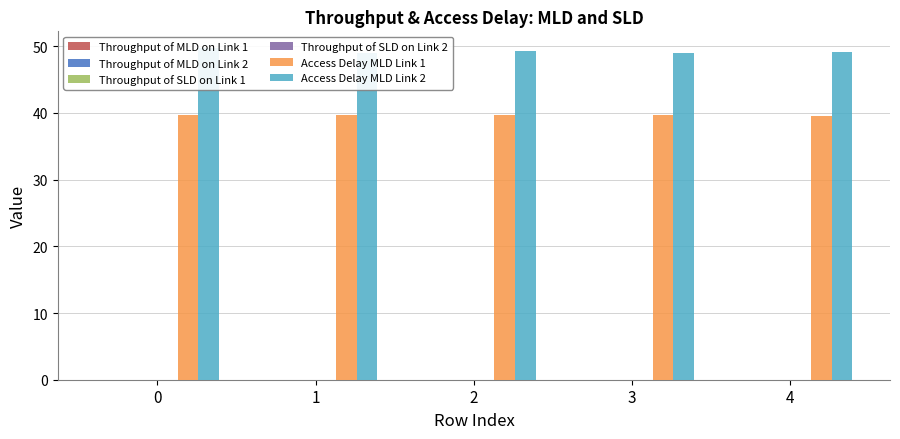

Does the chart contain any negative values?

No